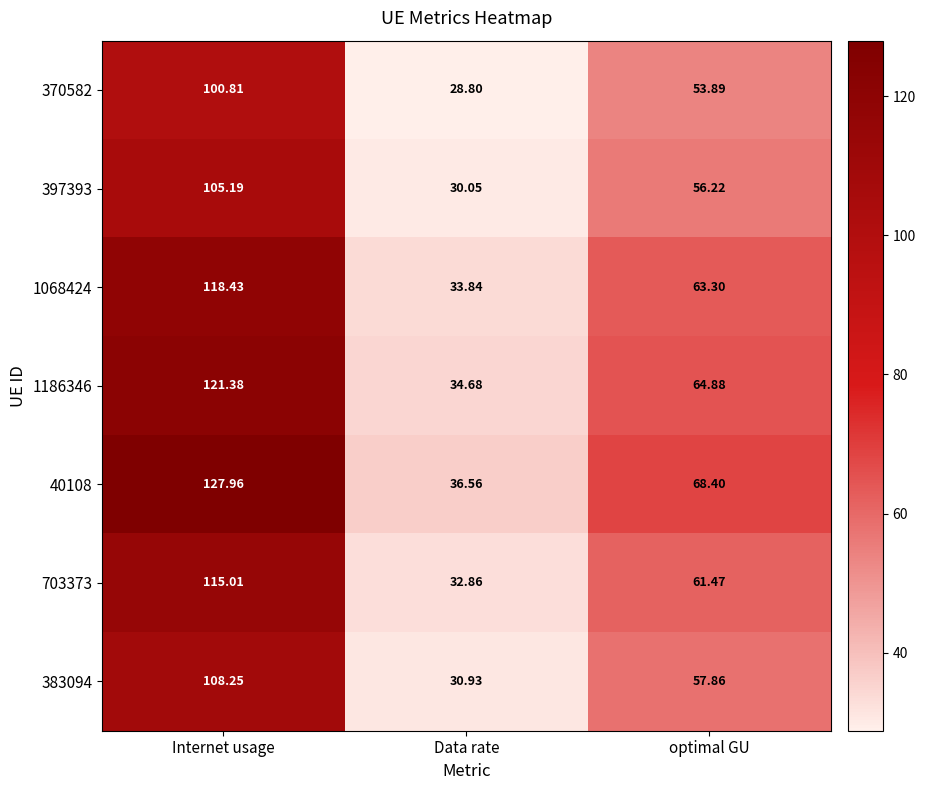

Rank the categories by 1068424 value from highest to lowest.

Internet usage, optimal GU, Data rate